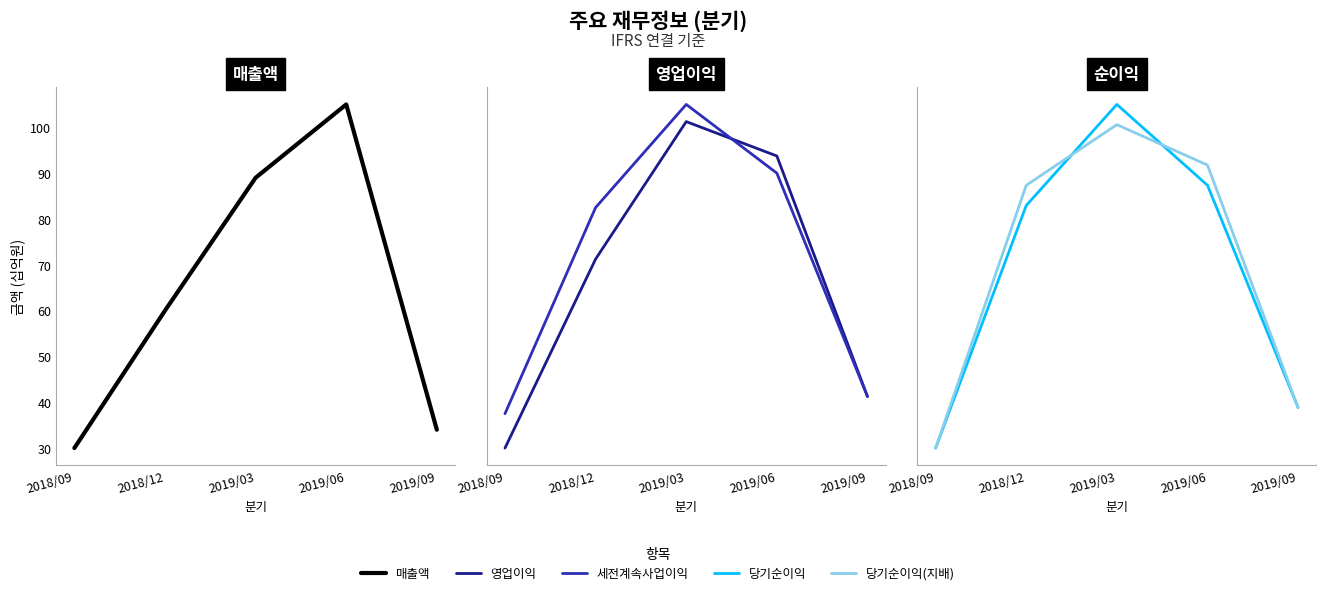

Rank the series at 2019/09 from lowest to highest value.

영업이익, 세전계속사업이익, 당기순이익, 당기순이익(지배), 매출액